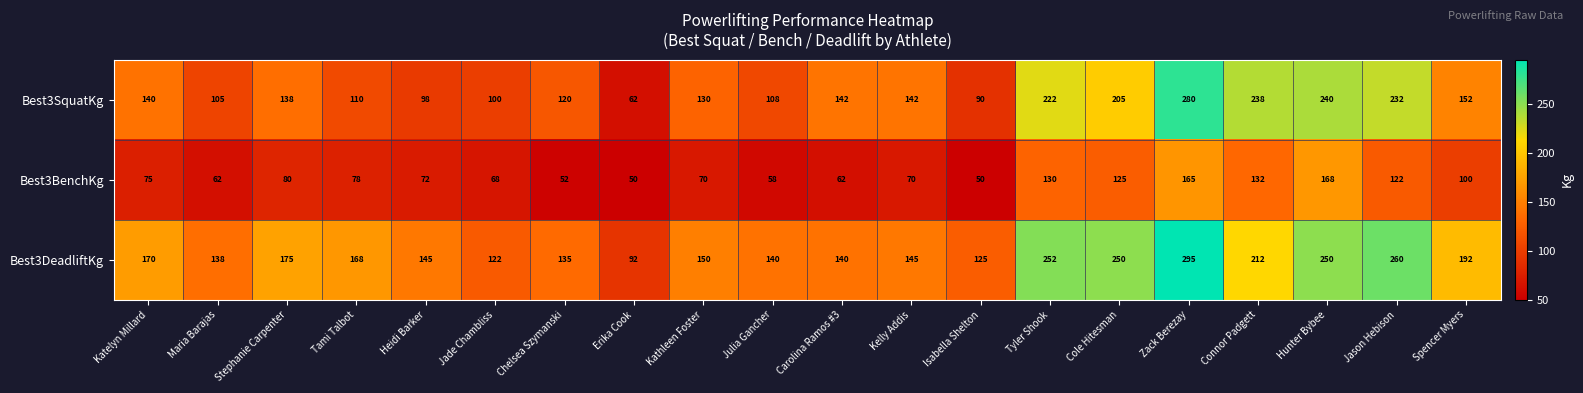

At Chelsea Szymanski, list the series in order from smallest to largest.

Best3BenchKg, Best3SquatKg, Best3DeadliftKg